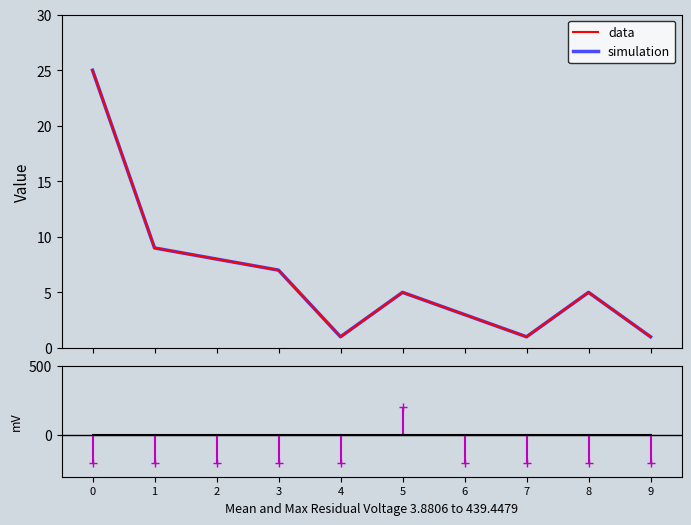

Count the number of data series in this chart.

2